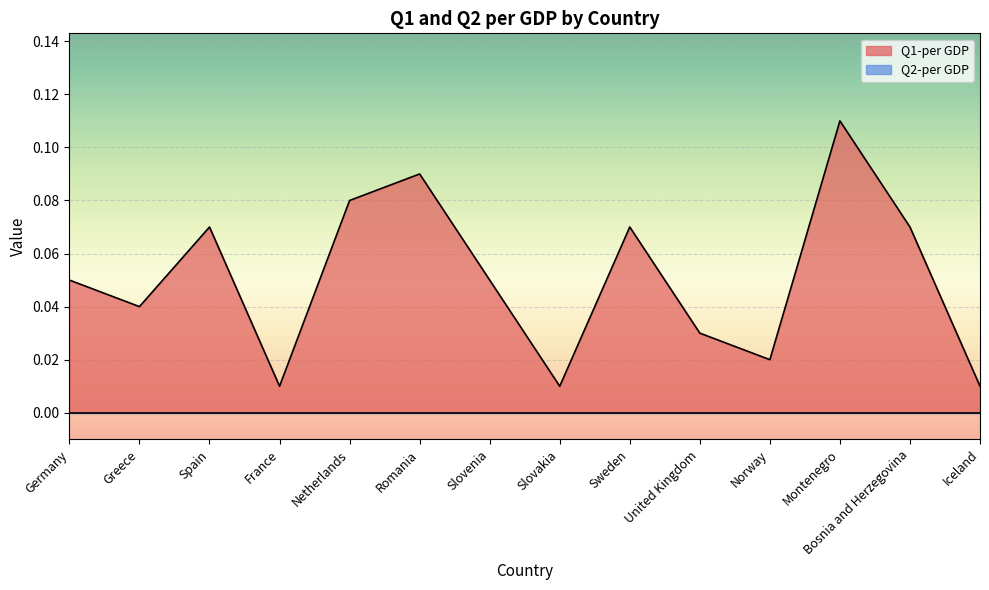

True or false: the data has more than 2 interior local peaks.

True